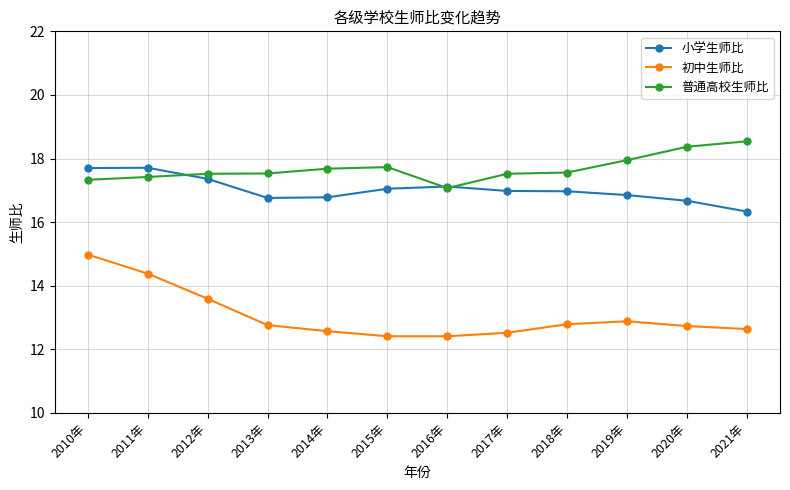

What is the minimum value for 初中生师比?

12.4